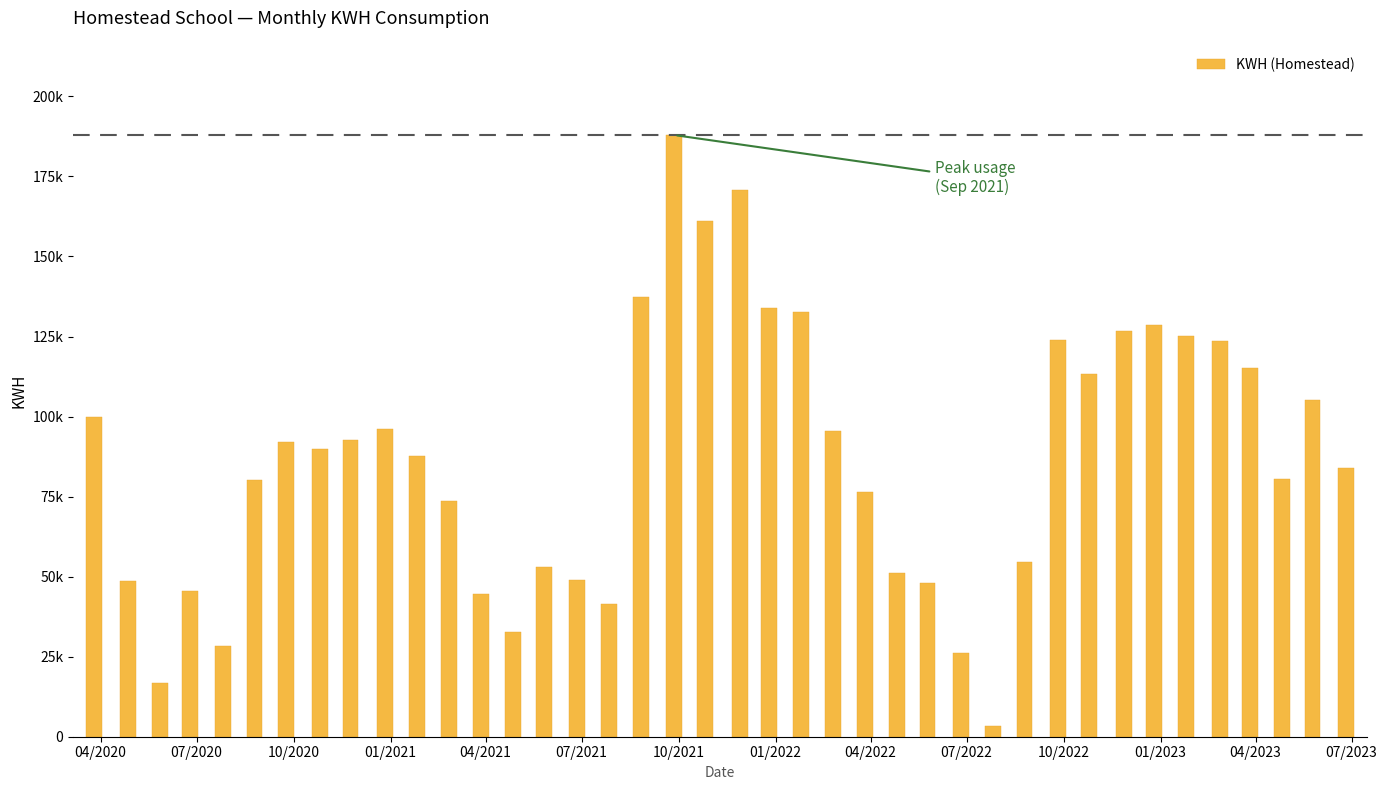

What is the average value?

86924